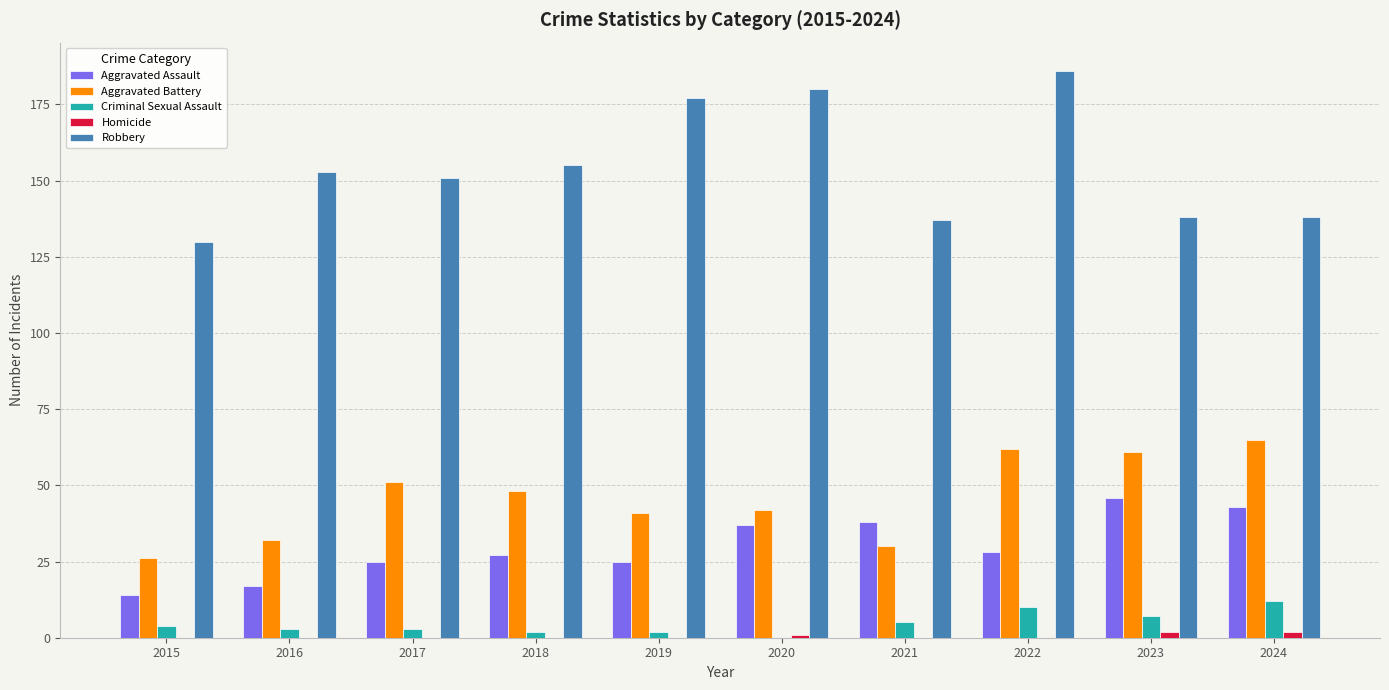

What are all the series names shown in the legend?

Aggravated Assault, Aggravated Battery, Criminal Sexual Assault, Homicide, Robbery